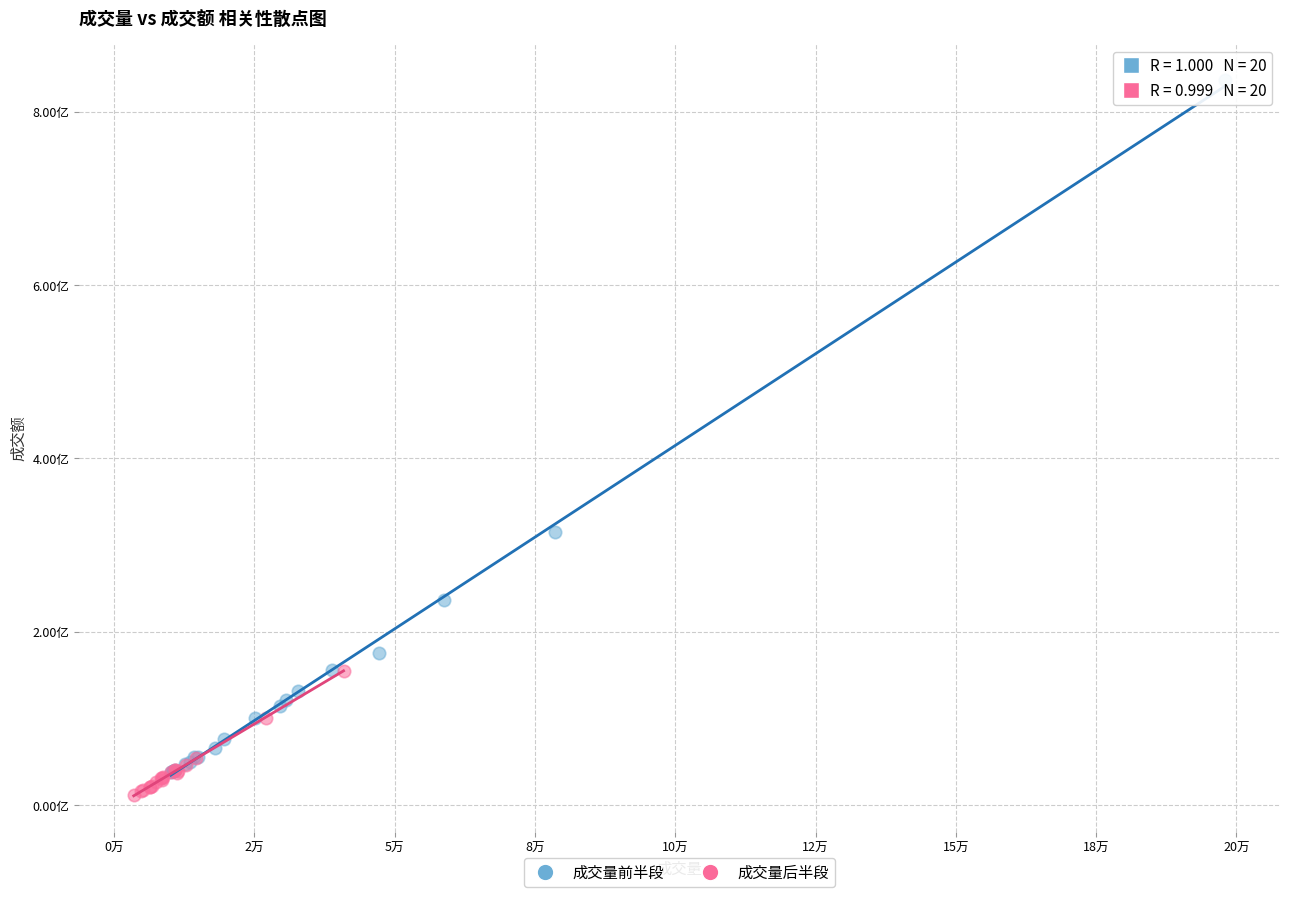

What are all the series names shown in the legend?

成交量前半段, 成交量后半段